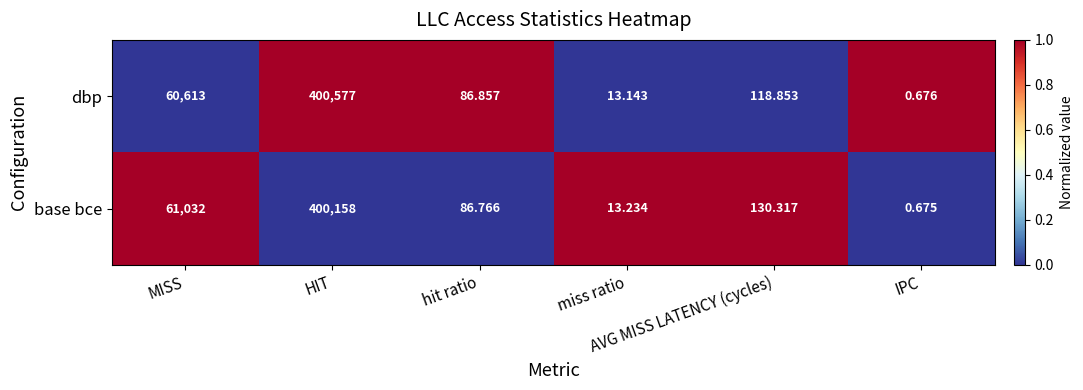

Which series has the largest total across all categories?

base bce